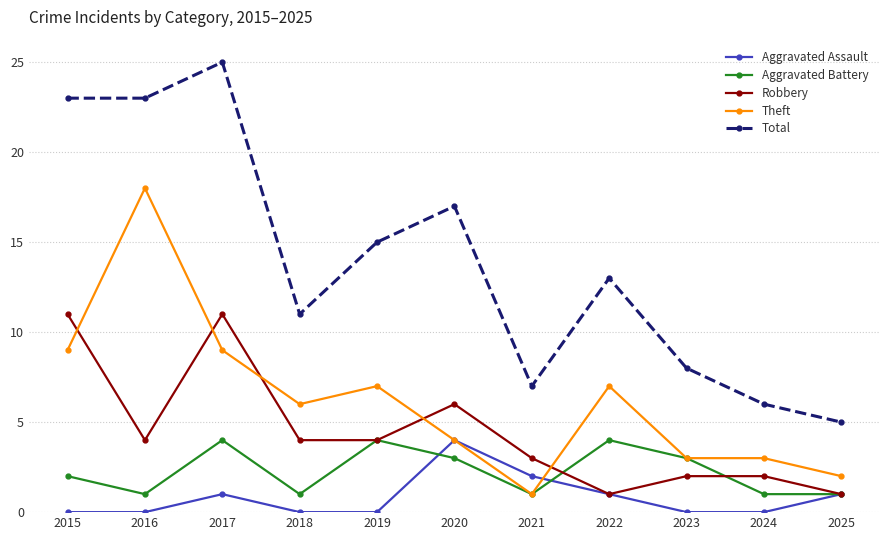

What is the sum of all Aggravated Assault values?

9